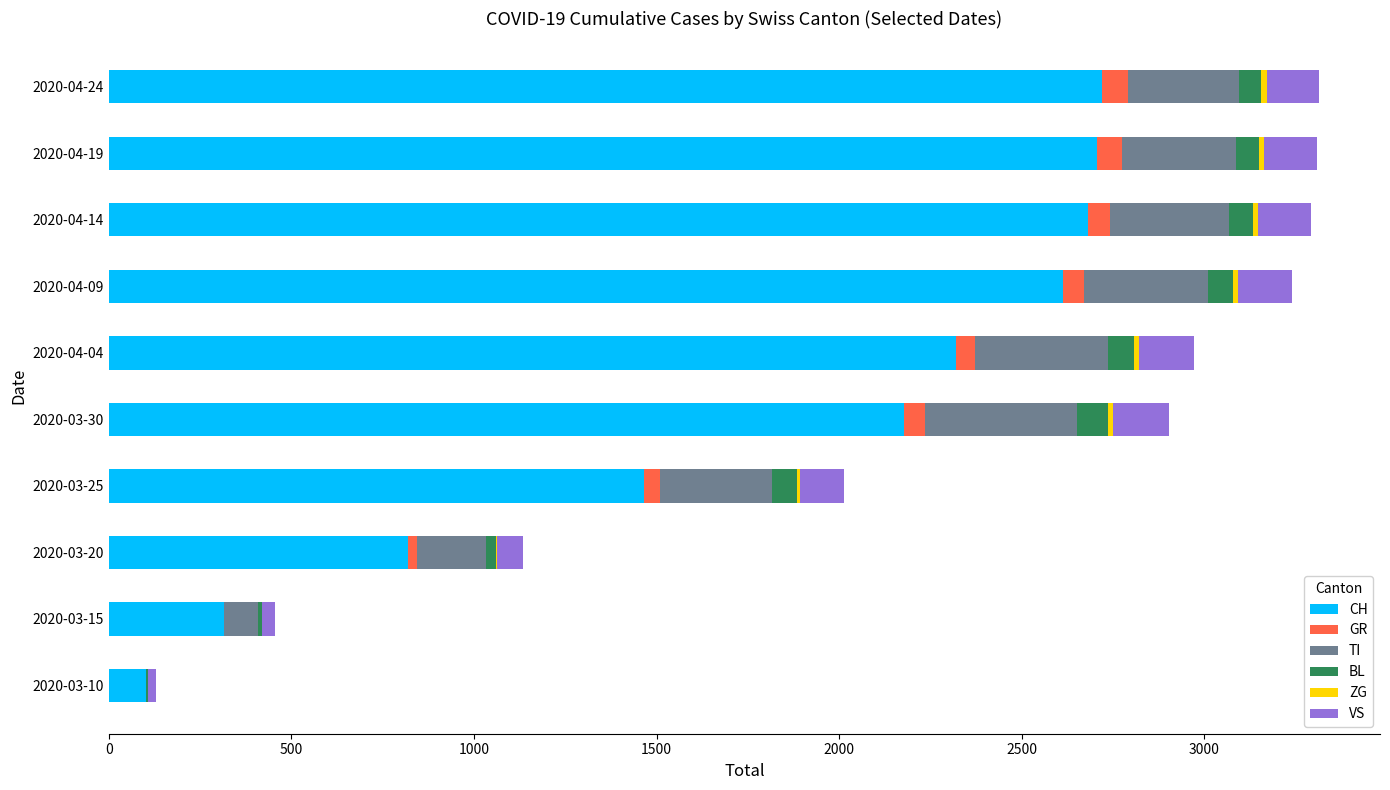

How many categories are shown in the chart?

10